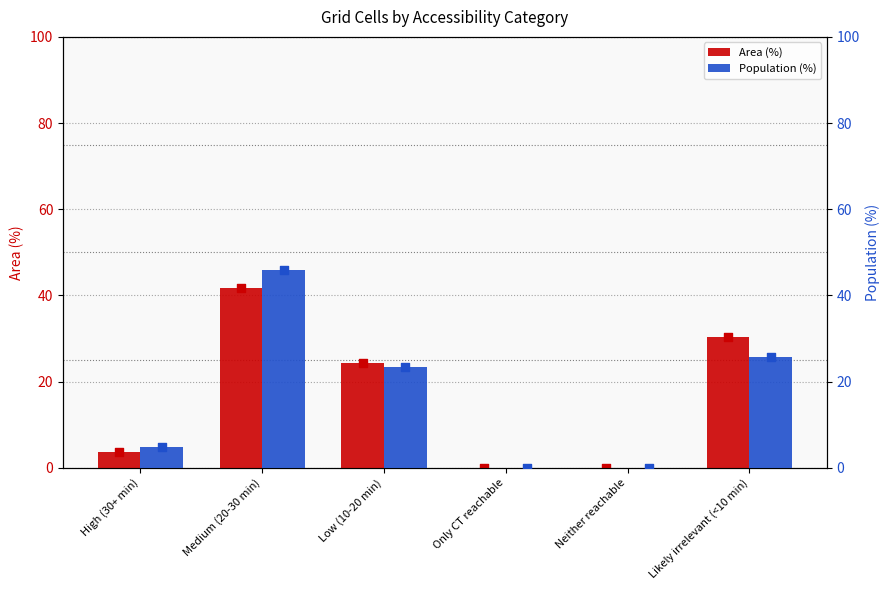

Which series has the largest Y range (max minus min)?

Population (%)